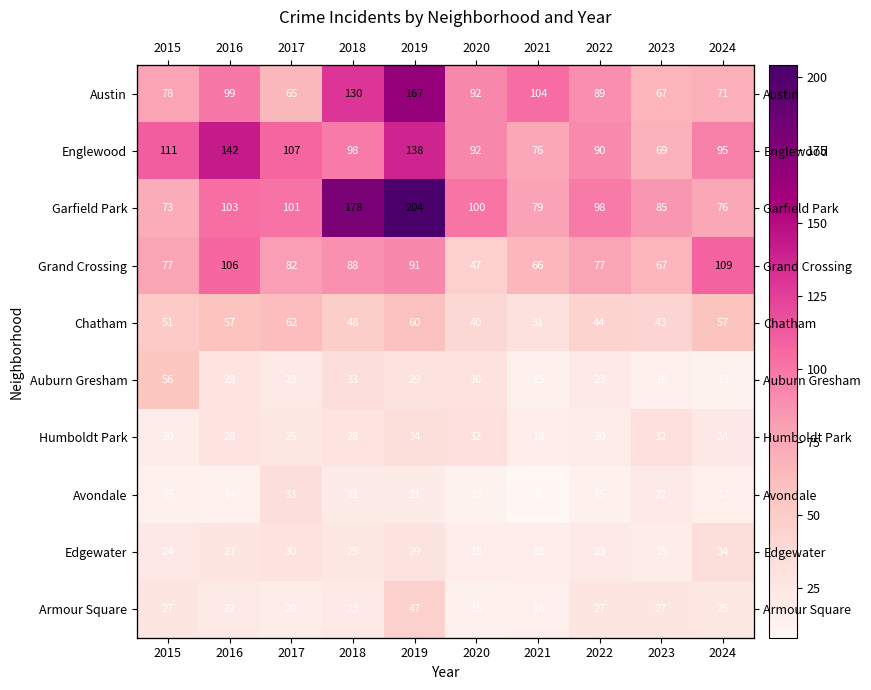

What is the difference between the second highest and second lowest values in the Austin series?

63